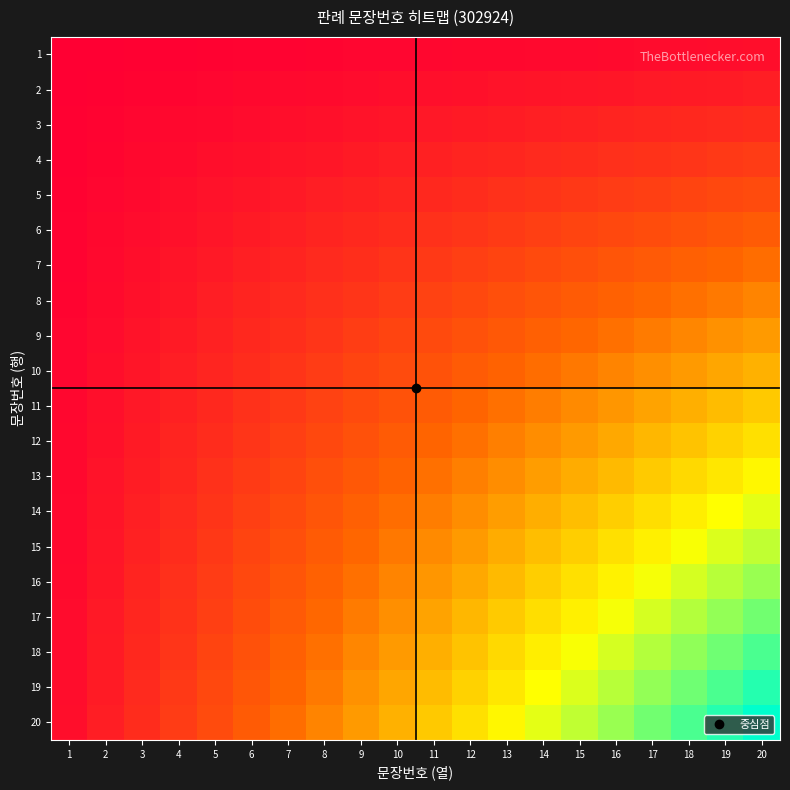

Reading left to right, list all the values displayed in this chart.

1: 1=1	2=2	3=3	4=4	5=5	6=6	7=7	8=8	9=9	10=10	11=11	12=12	13=13	14=14	15=15	16=16	17=17	18=18	19=19	20=20
2: 1=2	2=4	3=6	4=8	5=10	6=12	7=14	8=16	9=18	10=20	11=22	12=24	13=26	14=28	15=30	16=32	17=34	18=36	19=38	20=40
3: 1=3	2=6	3=9	4=12	5=15	6=18	7=21	8=24	9=27	10=30	11=33	12=36	13=39	14=42	15=45	16=48	17=51	18=54	19=57	20=60
4: 1=4	2=8	3=12	4=16	5=20	6=24	7=28	8=32	9=36	10=40	11=44	12=48	13=52	14=56	15=60	16=64	17=68	18=72	19=76	20=80
5: 1=5	2=10	3=15	4=20	5=25	6=30	7=35	8=40	9=45	10=50	11=55	12=60	13=65	14=70	15=75	16=80	17=85	18=90	19=95	20=100
6: 1=6	2=12	3=18	4=24	5=30	6=36	7=42	8=48	9=54	10=60	11=66	12=72	13=78	14=84	15=90	16=96	17=102	18=108	19=114	20=120
7: 1=7	2=14	3=21	4=28	5=35	6=42	7=49	8=56	9=63	10=70	11=77	12=84	13=91	14=98	15=105	16=112	17=119	18=126	19=133	20=140
8: 1=8	2=16	3=24	4=32	5=40	6=48	7=56	8=64	9=72	10=80	11=88	12=96	13=104	14=112	15=120	16=128	17=136	18=144	19=152	20=160
9: 1=9	2=18	3=27	4=36	5=45	6=54	7=63	8=72	9=81	10=90	11=99	12=108	13=117	14=126	15=135	16=144	17=153	18=162	19=171	20=180
10: 1=10	2=20	3=30	4=40	5=50	6=60	7=70	8=80	9=90	10=100	11=110	12=120	13=130	14=140	15=150	16=160	17=170	18=180	19=190	20=200
11: 1=11	2=22	3=33	4=44	5=55	6=66	7=77	8=88	9=99	10=110	11=121	12=132	13=143	14=154	15=165	16=176	17=187	18=198	19=209	20=220
12: 1=12	2=24	3=36	4=48	5=60	6=72	7=84	8=96	9=108	10=120	11=132	12=144	13=156	14=168	15=180	16=192	17=204	18=216	19=228	20=240
13: 1=13	2=26	3=39	4=52	5=65	6=78	7=91	8=104	9=117	10=130	11=143	12=156	13=169	14=182	15=195	16=208	17=221	18=234	19=247	20=260
14: 1=14	2=28	3=42	4=56	5=70	6=84	7=98	8=112	9=126	10=140	11=154	12=168	13=182	14=196	15=210	16=224	17=238	18=252	19=266	20=280
15: 1=15	2=30	3=45	4=60	5=75	6=90	7=105	8=120	9=135	10=150	11=165	12=180	13=195	14=210	15=225	16=240	17=255	18=270	19=285	20=300
16: 1=16	2=32	3=48	4=64	5=80	6=96	7=112	8=128	9=144	10=160	11=176	12=192	13=208	14=224	15=240	16=256	17=272	18=288	19=304	20=320
17: 1=17	2=34	3=51	4=68	5=85	6=102	7=119	8=136	9=153	10=170	11=187	12=204	13=221	14=238	15=255	16=272	17=289	18=306	19=323	20=340
18: 1=18	2=36	3=54	4=72	5=90	6=108	7=126	8=144	9=162	10=180	11=198	12=216	13=234	14=252	15=270	16=288	17=306	18=324	19=342	20=360
19: 1=19	2=38	3=57	4=76	5=95	6=114	7=133	8=152	9=171	10=190	11=209	12=228	13=247	14=266	15=285	16=304	17=323	18=342	19=361	20=380
20: 1=20	2=40	3=60	4=80	5=100	6=120	7=140	8=160	9=180	10=200	11=220	12=240	13=260	14=280	15=300	16=320	17=340	18=360	19=380	20=400